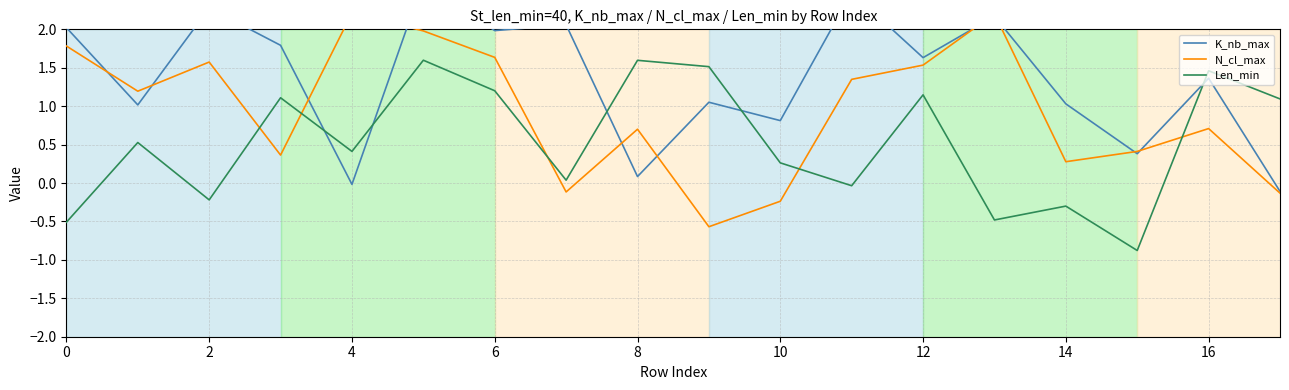

Rank the series by their average value, from lowest to highest.

Len_min, N_cl_max, K_nb_max